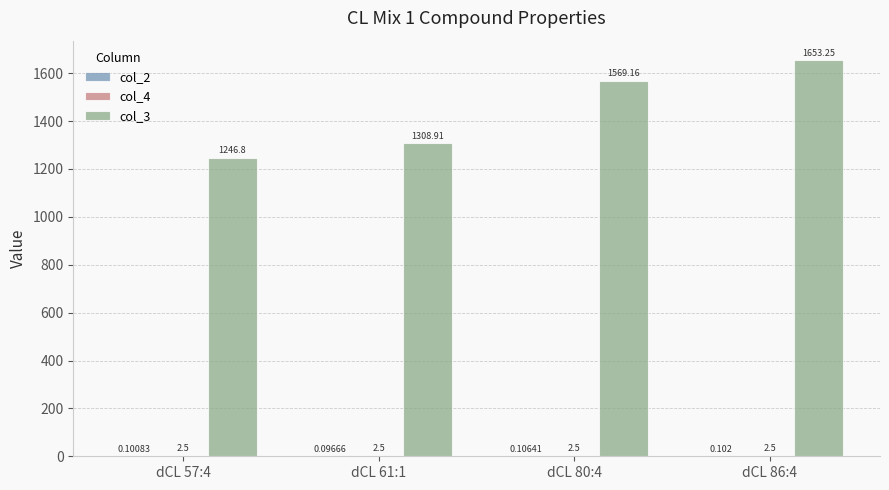

What is the difference between the col_3 values at dCL 80:4 and dCL 86:4?

84.1